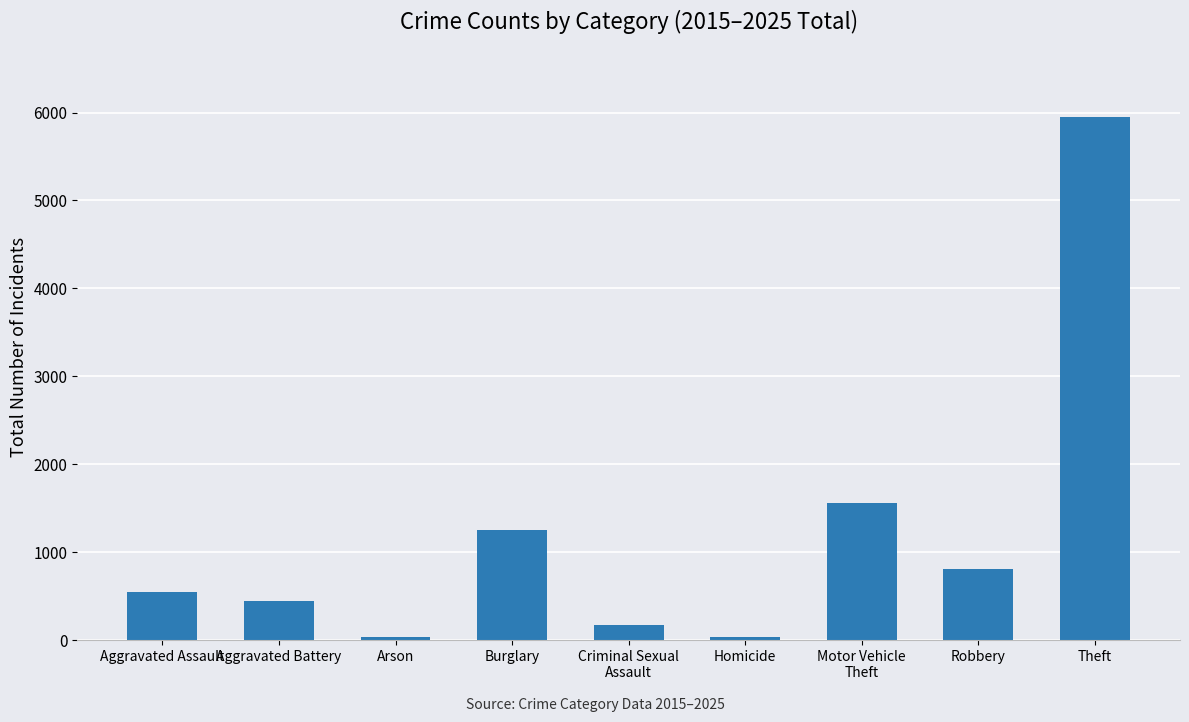

Between Arson and Burglary, which is larger?

Burglary